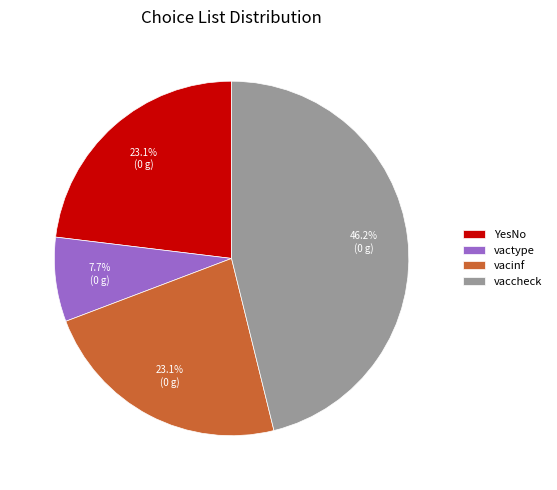

To the nearest percent, what is the average slice percentage?

25%